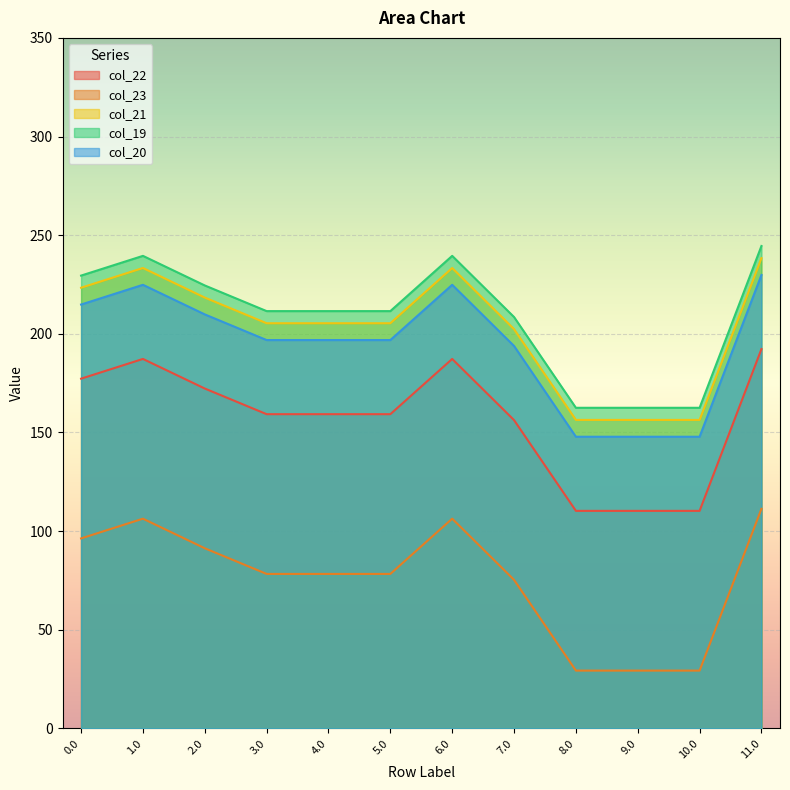

Rank the series by their maximum value, from highest to lowest.

col_19, col_21, col_20, col_22, col_23